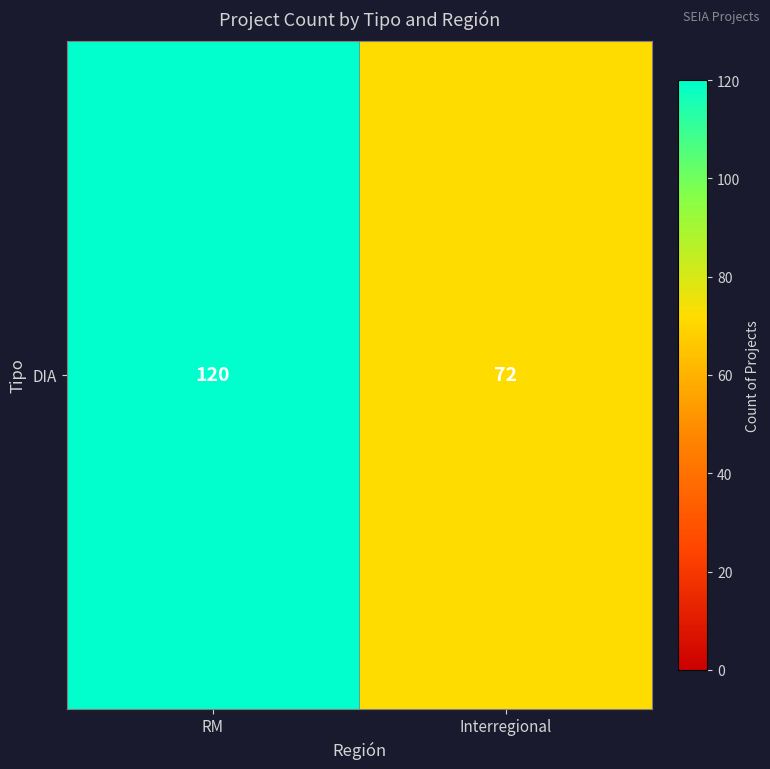

Which has a higher value, Interregional or RM?

RM